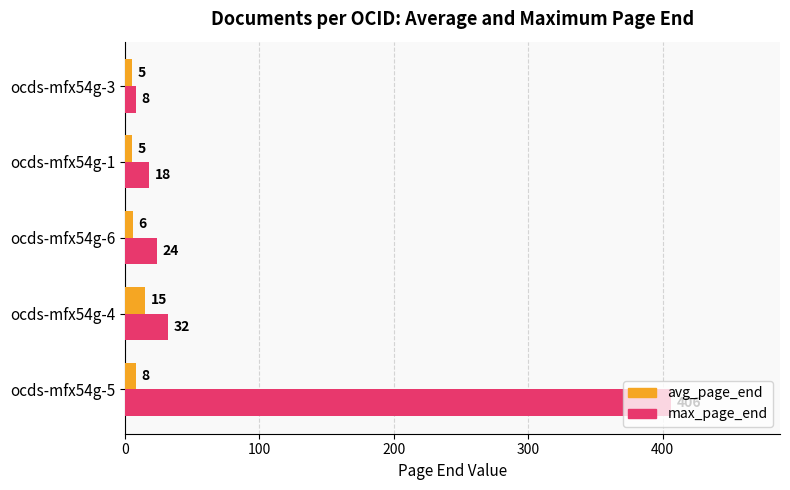

At which label is max_page_end closest to 207?

ocds-mfx54g-4